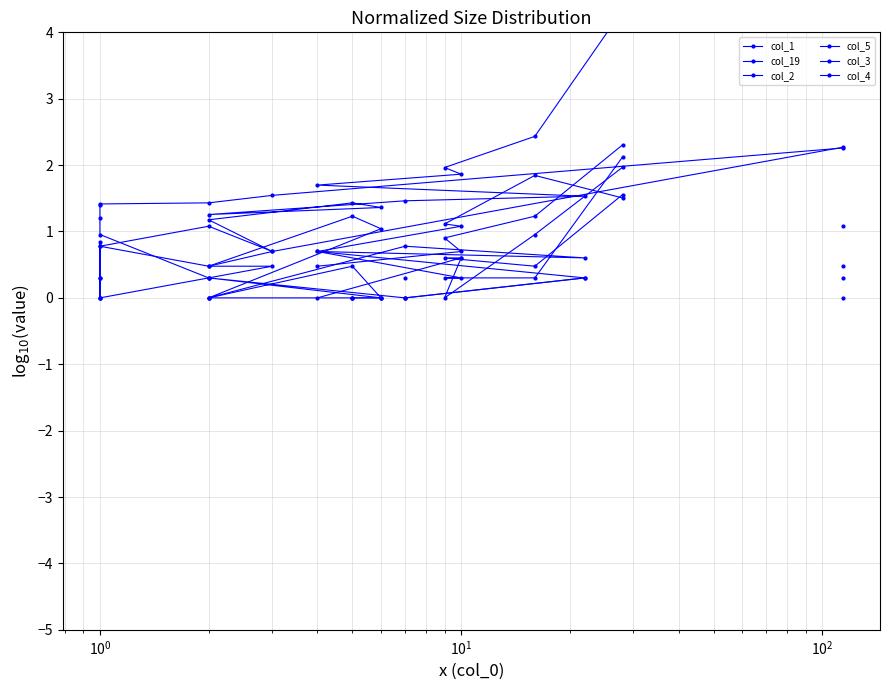

Which series ends up on top after the final intersection of col_4 and col_19?

col_19